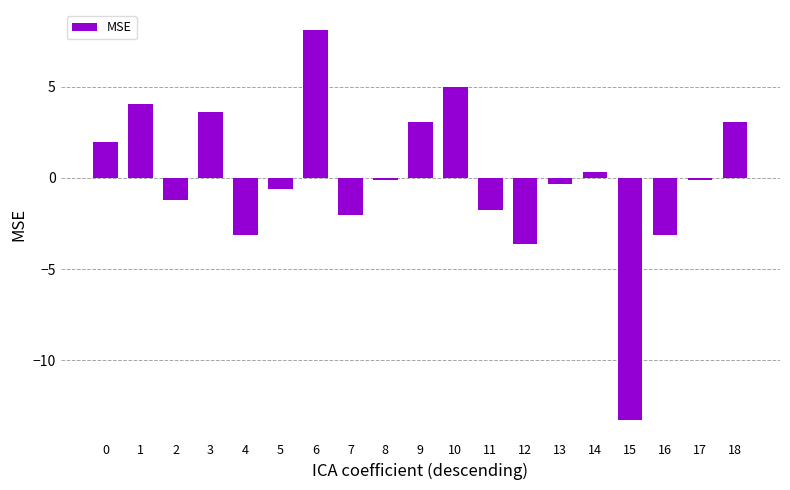

Count the number of data series in this chart.

1